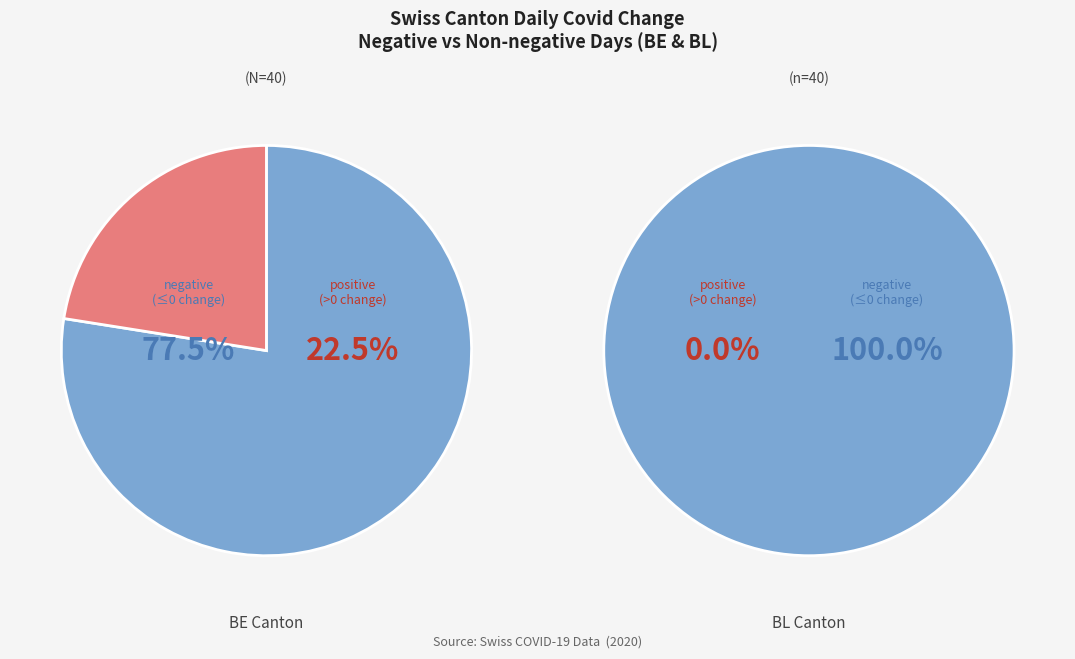

True or false: LU accounts for 19% of the total.

False